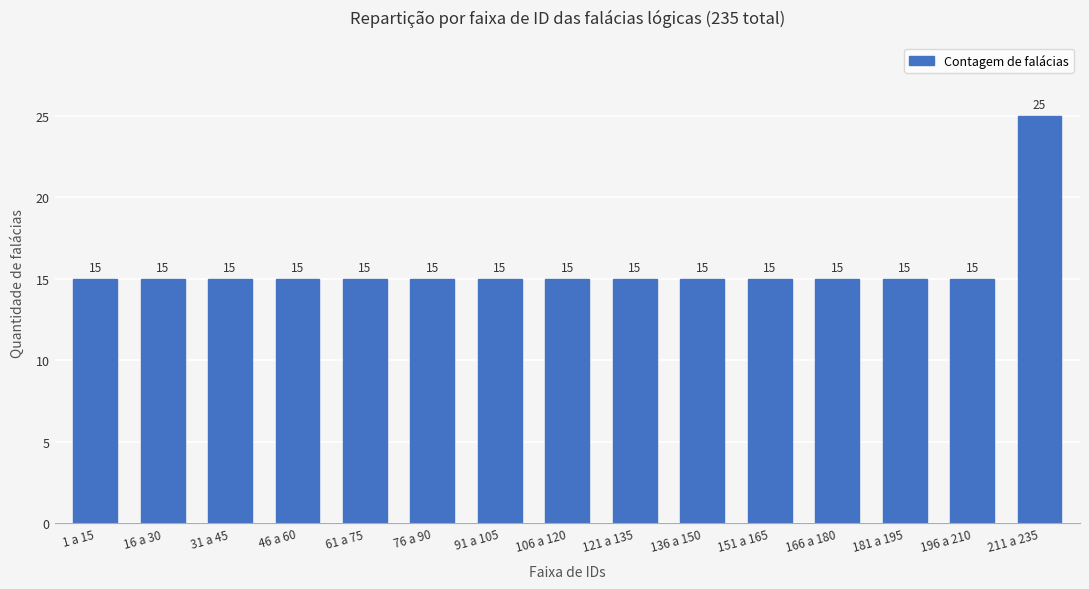

What is the smallest value displayed?

15